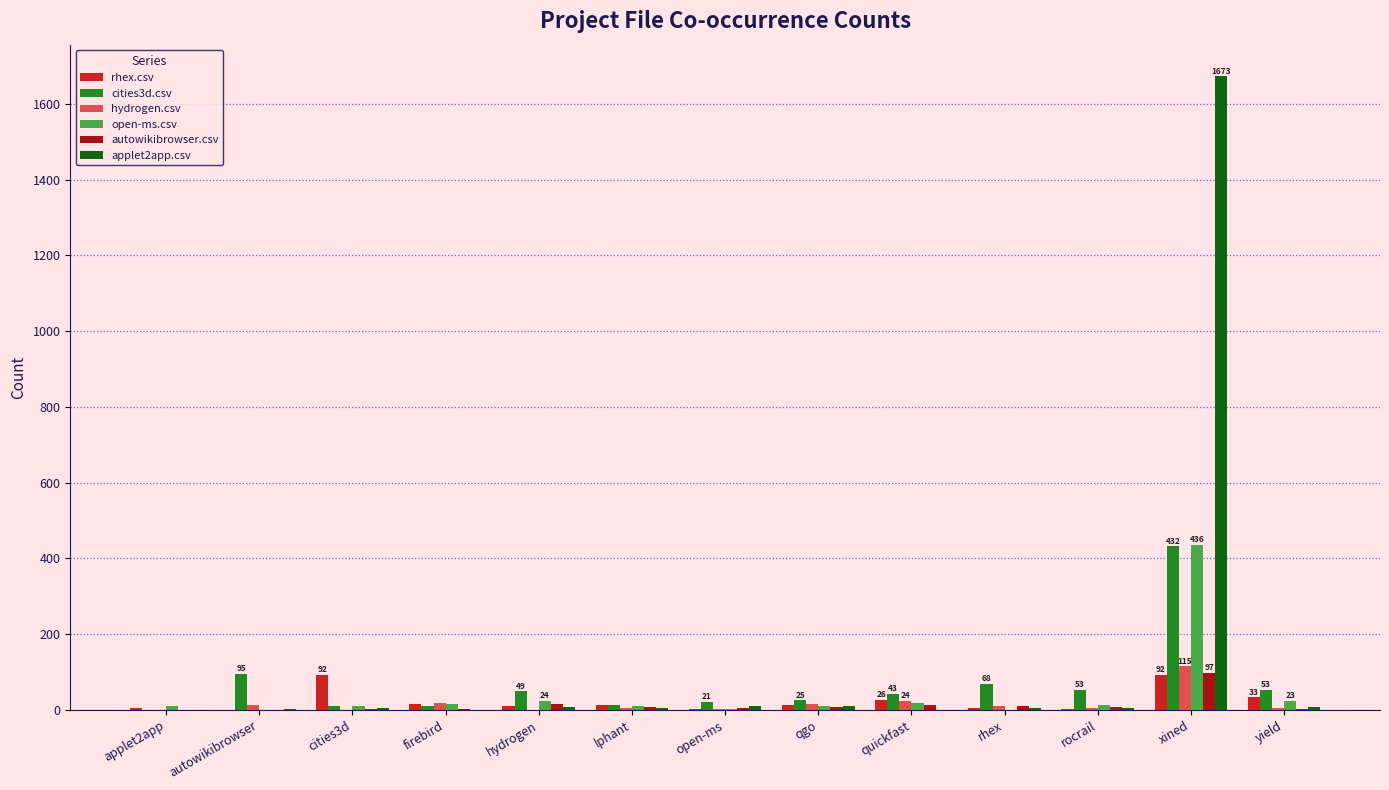

True or false: cities3d.csv has a value of 53 at yield.

True